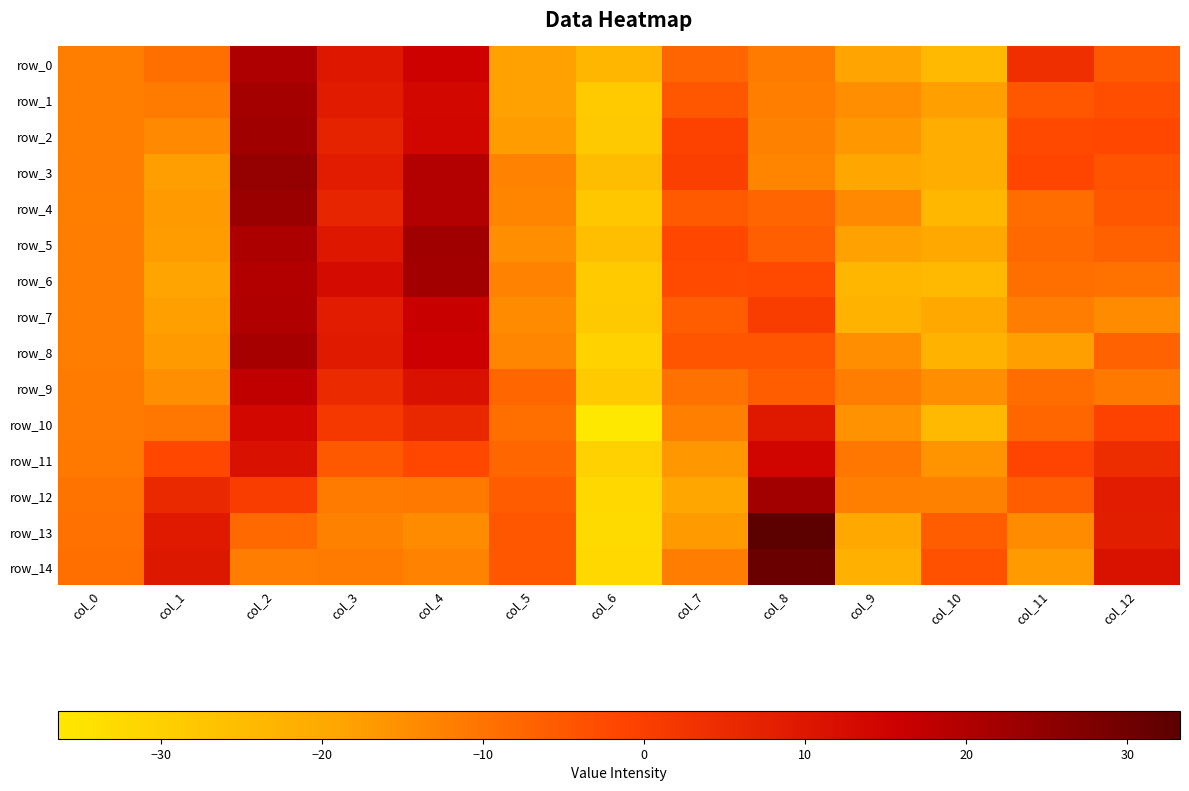

What is the minimum value shown in the chart?

-36.4